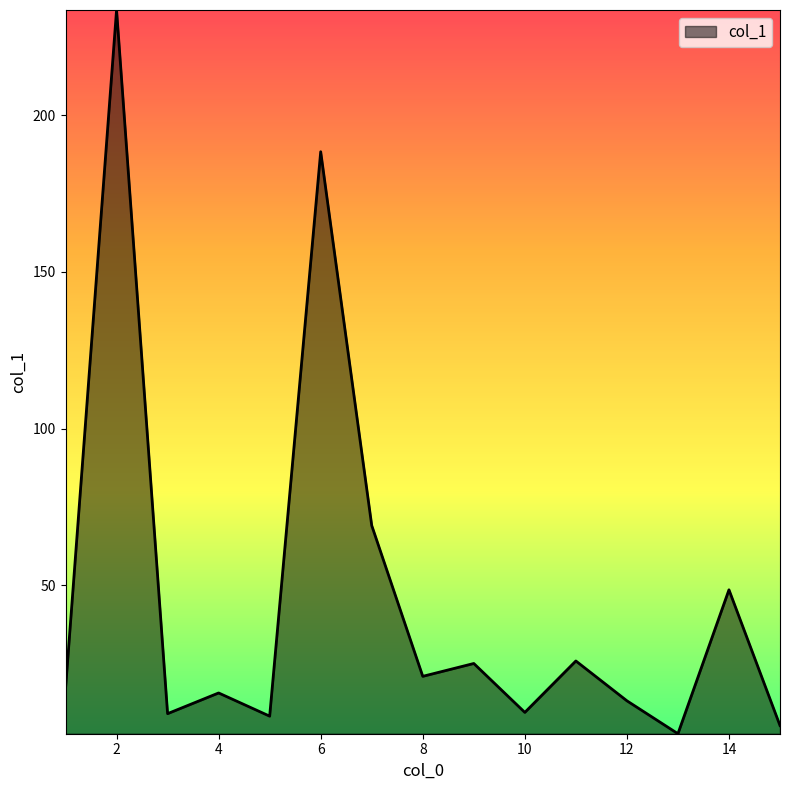

What is the difference between the maximum and minimum values?

230.8